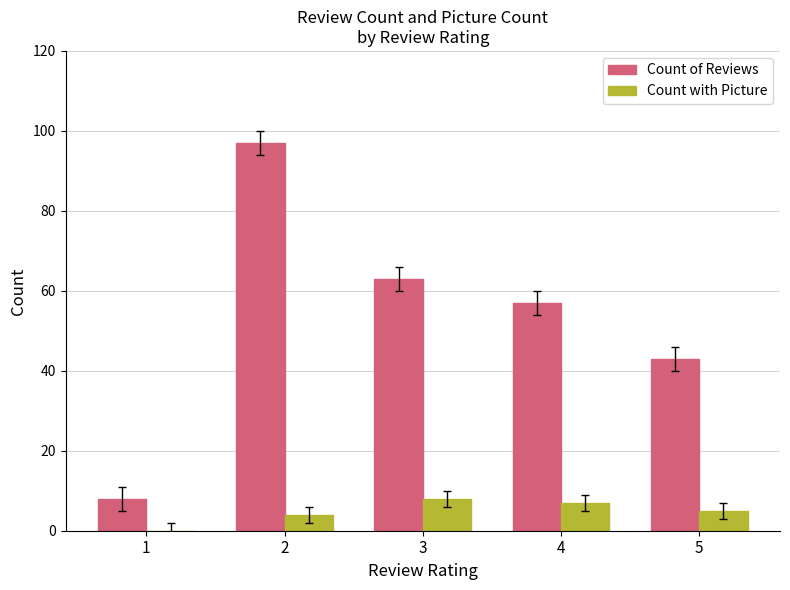

Is it true that Count of Reviews equals 97 at 2?

True